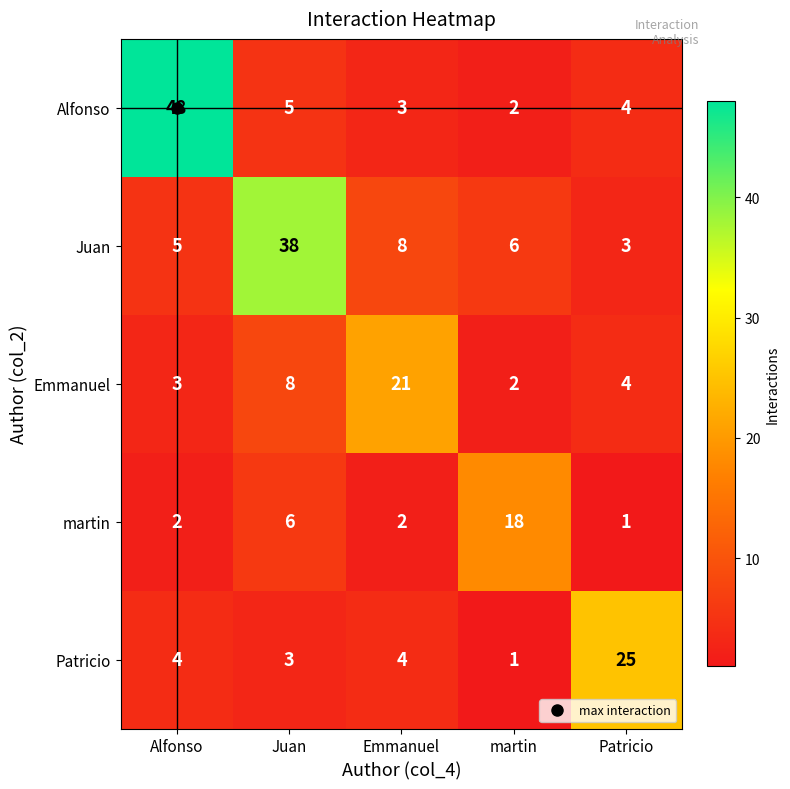

Rank the series at Emmanuel from lowest to highest value.

martin, Alfonso, Patricio, Juan, Emmanuel